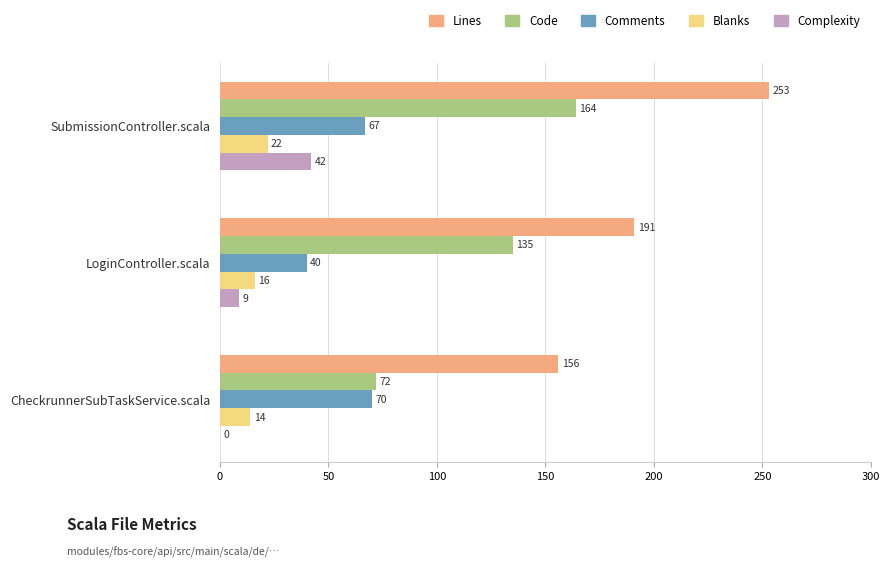

What is the sum of all Blanks values?

52